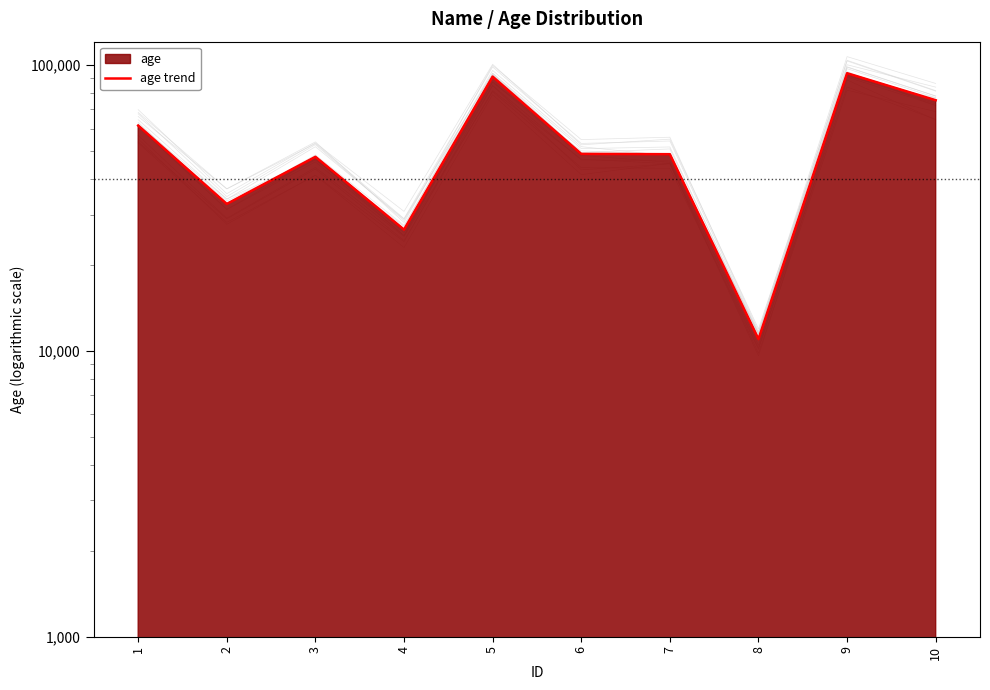

How many points are higher than both their immediate neighbors (excluding endpoints)?

3